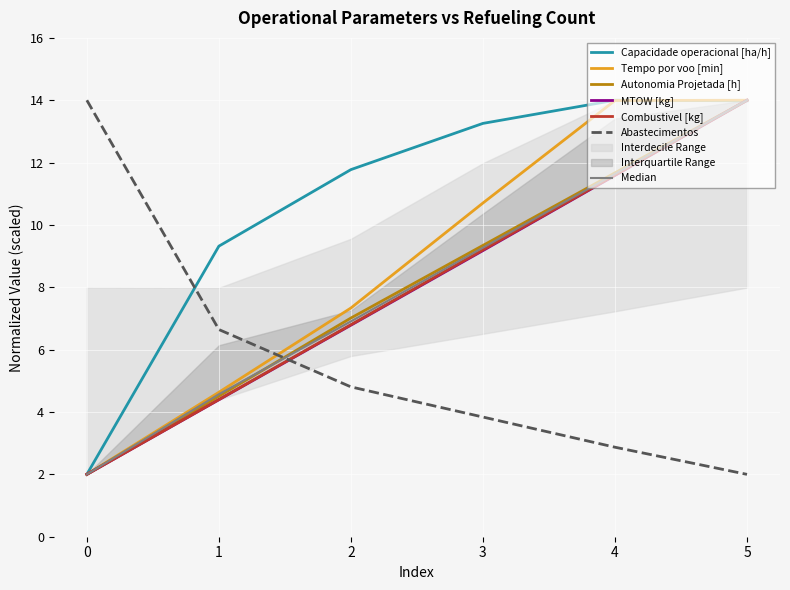

The value of Autonomia Projetada [h] at 4 is 11.7. True or false?

True